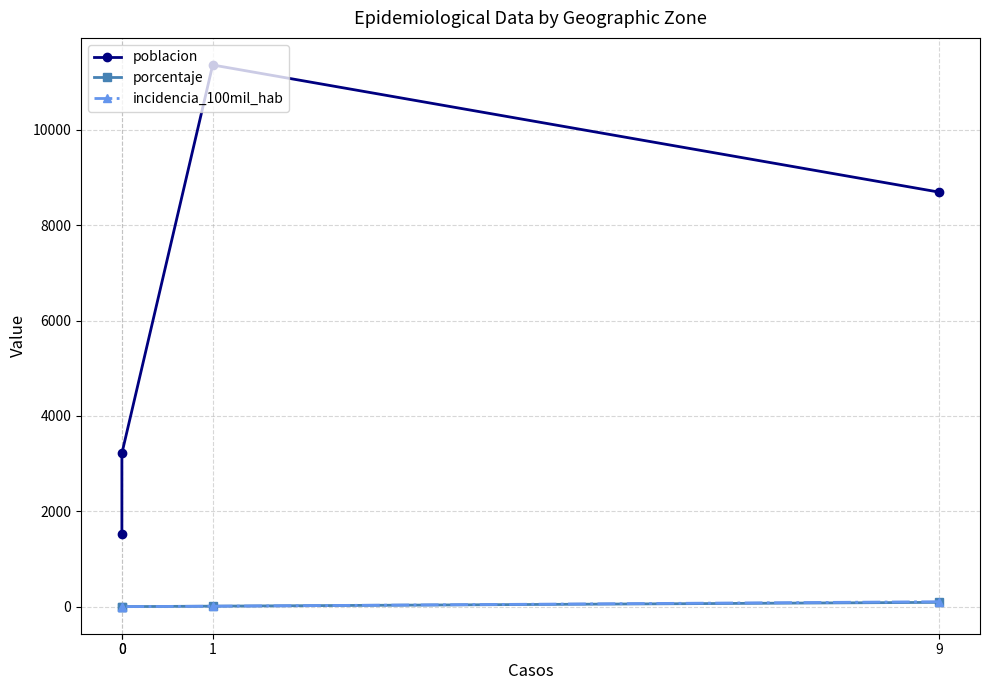

What is the value of the incidencia_100mil_hab point at the 2nd from the left?

8.8